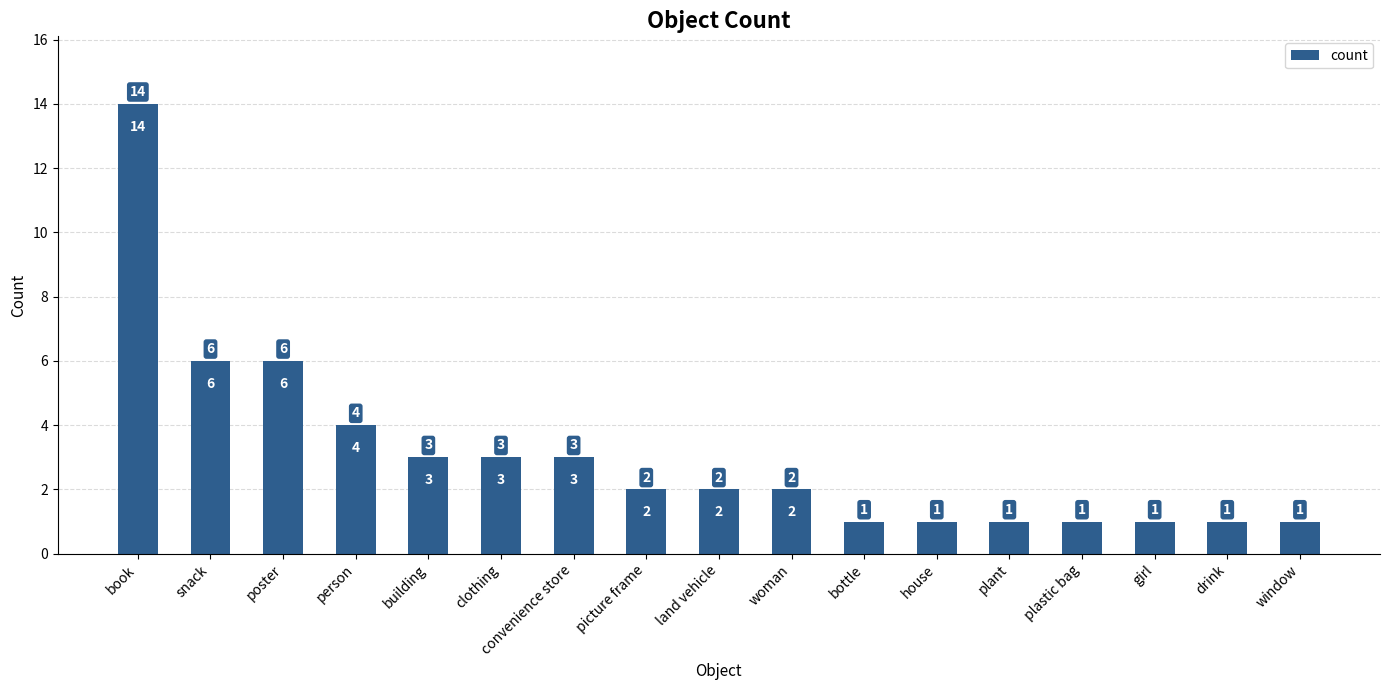

What is the label of the 6th bar from the left?

clothing